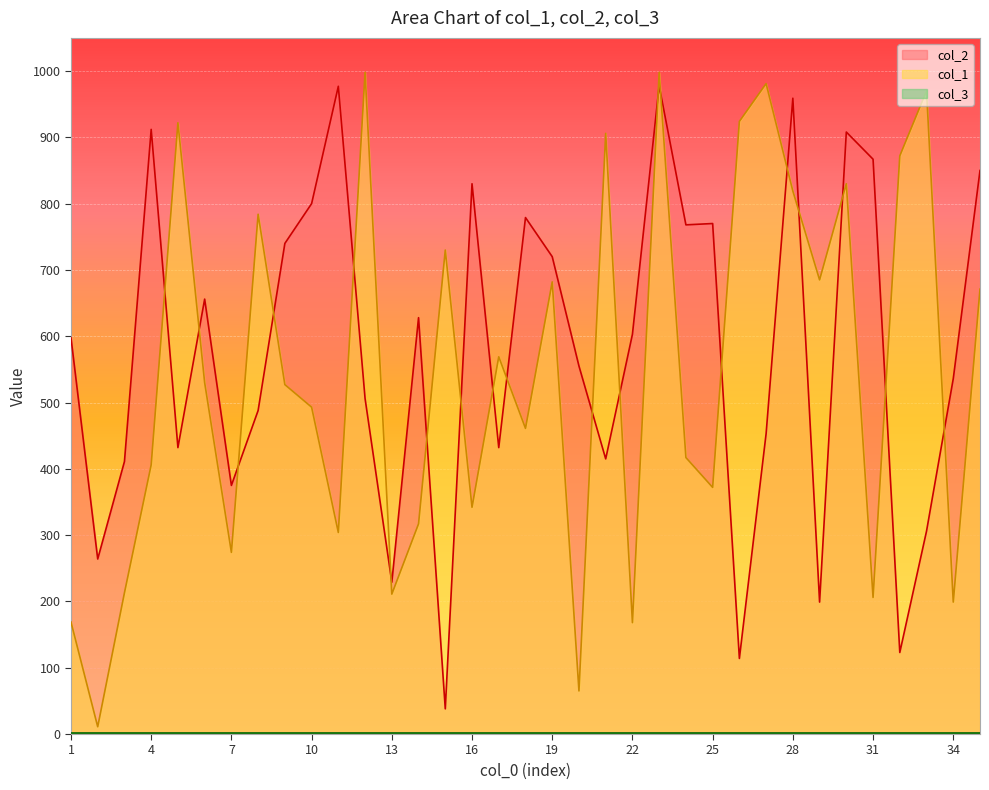

Which series has the largest range (max minus min)?

col_1